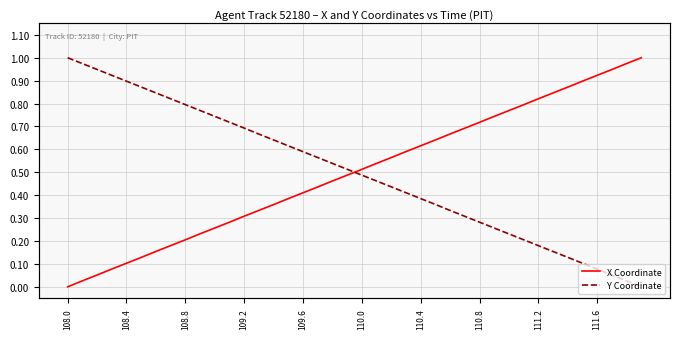

Reading left to right, what are all the values shown in this chart?

X Coordinate: 0.0	0.0	0.1	0.1	0.1	0.1	0.2	0.2	0.2	0.2	0.3	0.3	0.3	0.3	0.4	0.4	0.4	0.4	0.5	0.5	0.5	0.5	0.6	0.6	0.6	0.6	0.7	0.7	0.7	0.7	0.8	0.8	0.8	0.8	0.9	0.9	0.9	0.9	1.0	1.0
Y Coordinate: 1.0	1.0	0.9	0.9	0.9	0.9	0.8	0.8	0.8	0.8	0.7	0.7	0.7	0.7	0.6	0.6	0.6	0.6	0.5	0.5	0.5	0.5	0.4	0.4	0.4	0.4	0.3	0.3	0.3	0.3	0.2	0.2	0.2	0.2	0.1	0.1	0.1	0.1	0.0	0.0